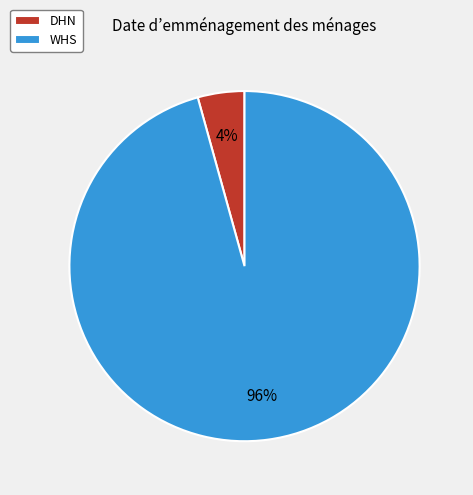

How many slices are in this pie chart?

2